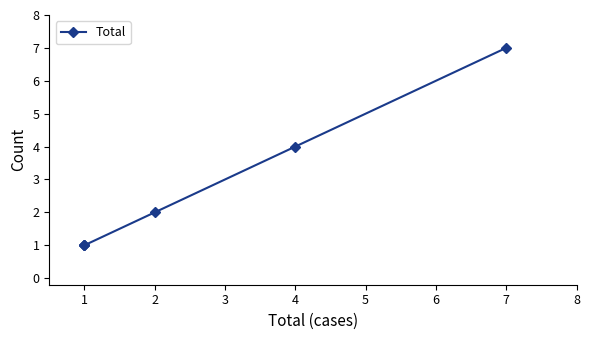

Does the chart have visible grid lines?

No